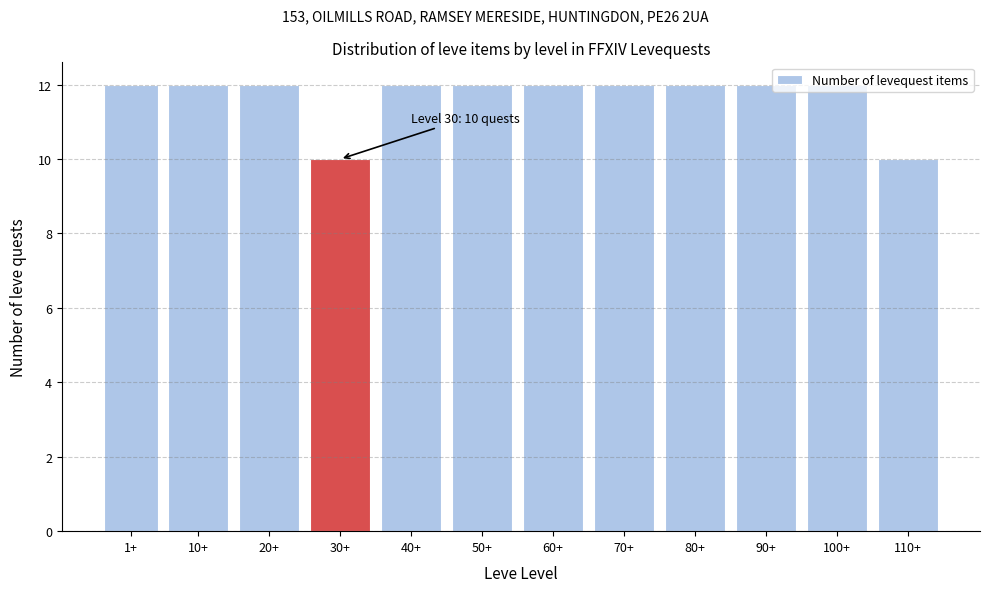

What is the greatest value displayed?

12